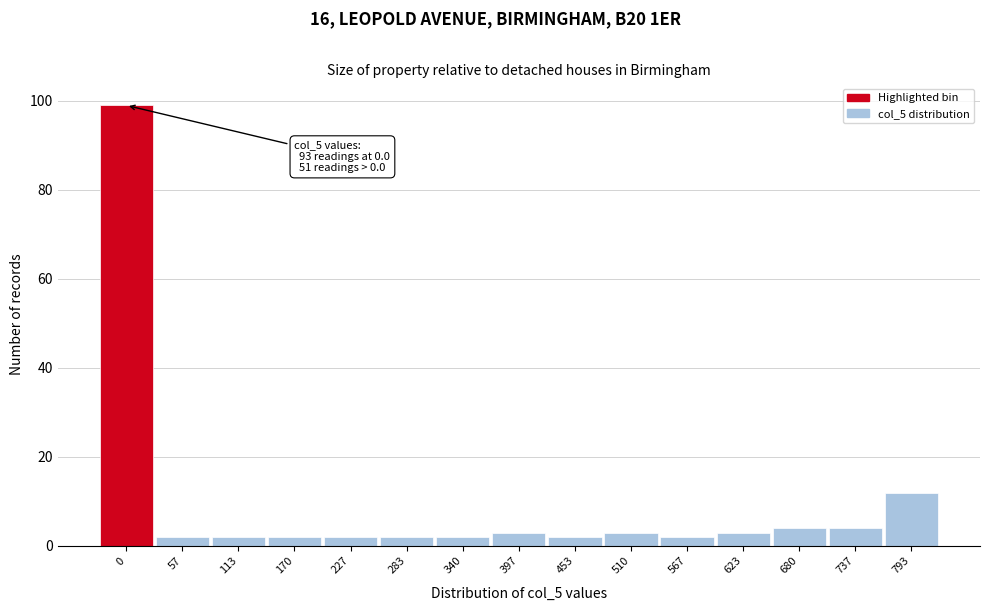

Reading left to right, transcribe all the data shown in this chart.

99	2	2	2	2	2	2	3	2	3	2	3	4	4	12